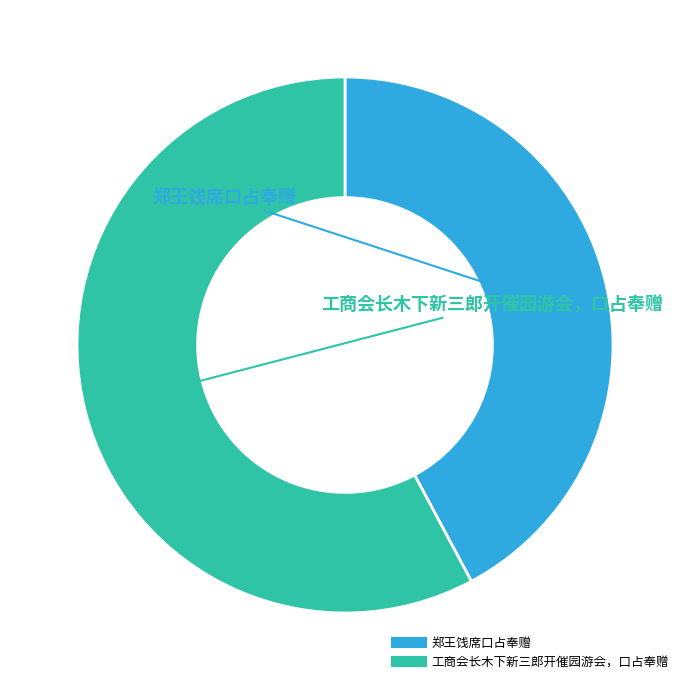

What is the ratio of the value at 工商会长木下新三郎开催园游会，口占奉赠 to the value at 郑王饯席口占奉赠?

1.4